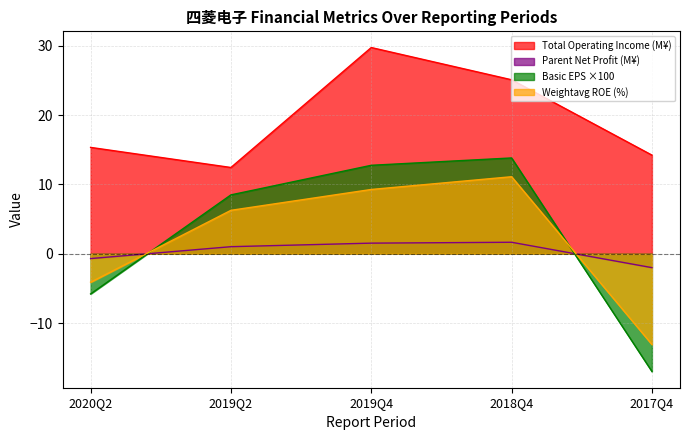

At which category does Total Operating Income reach its first local valley?

2019Q2